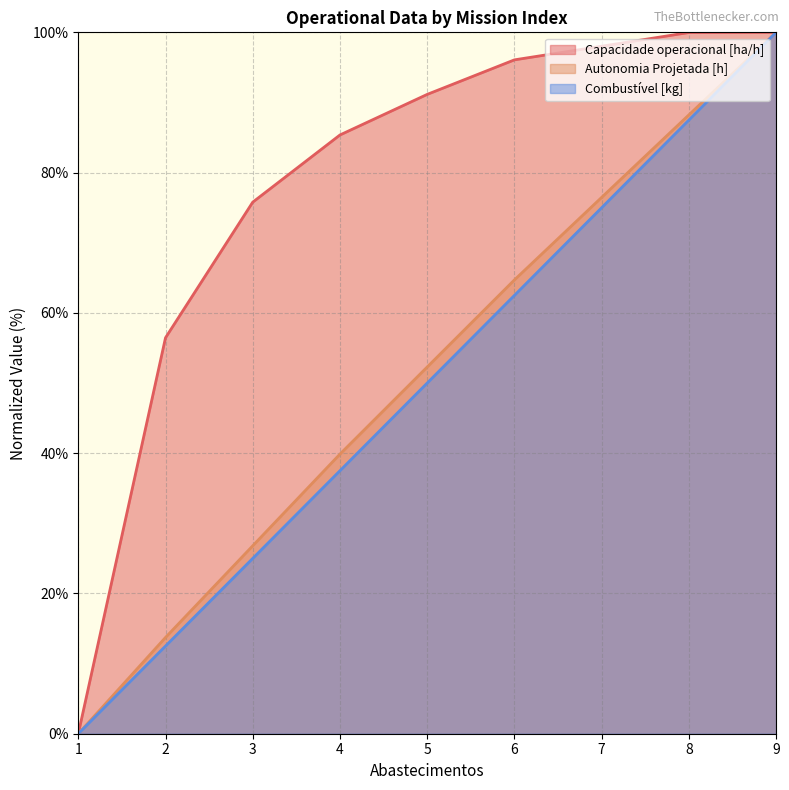

Between 5 and 7, which series saw the biggest shift?

Combustível [kg]